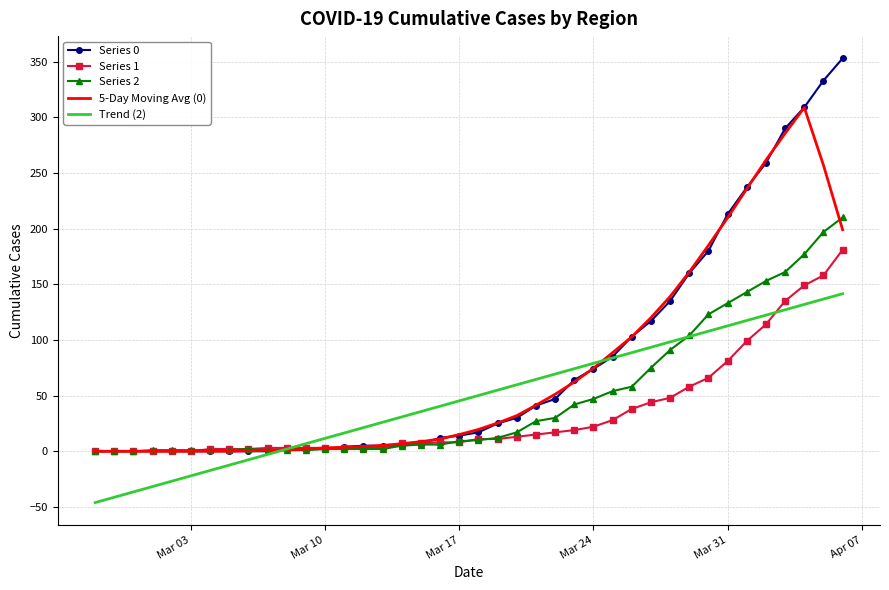

What is the minimum value shown in the chart?

-46.1